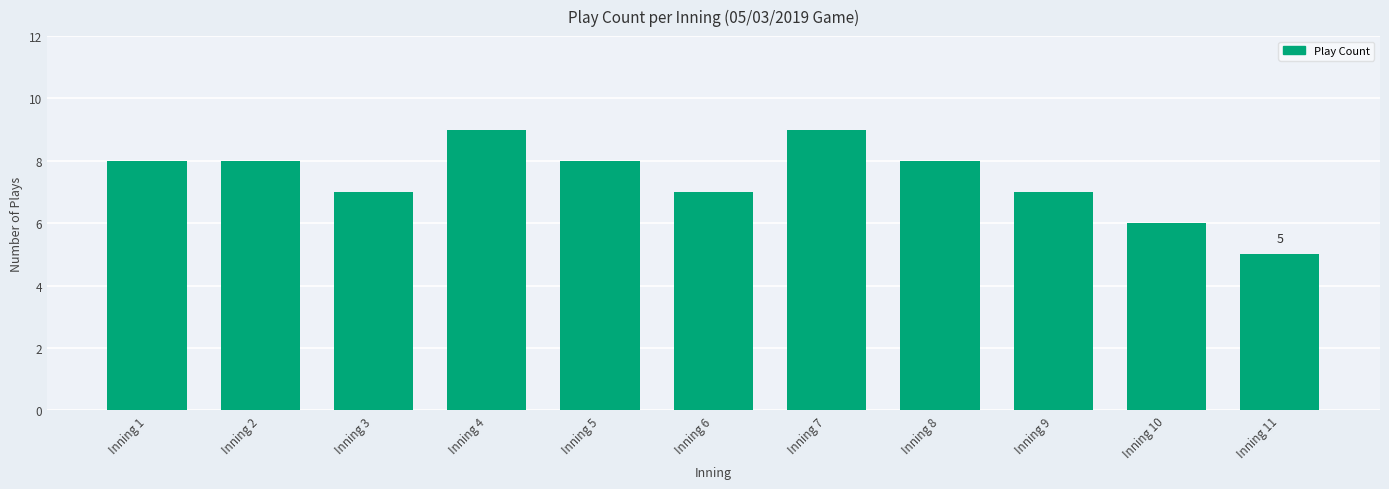

Which category has the lowest value across all series?

Inning 11